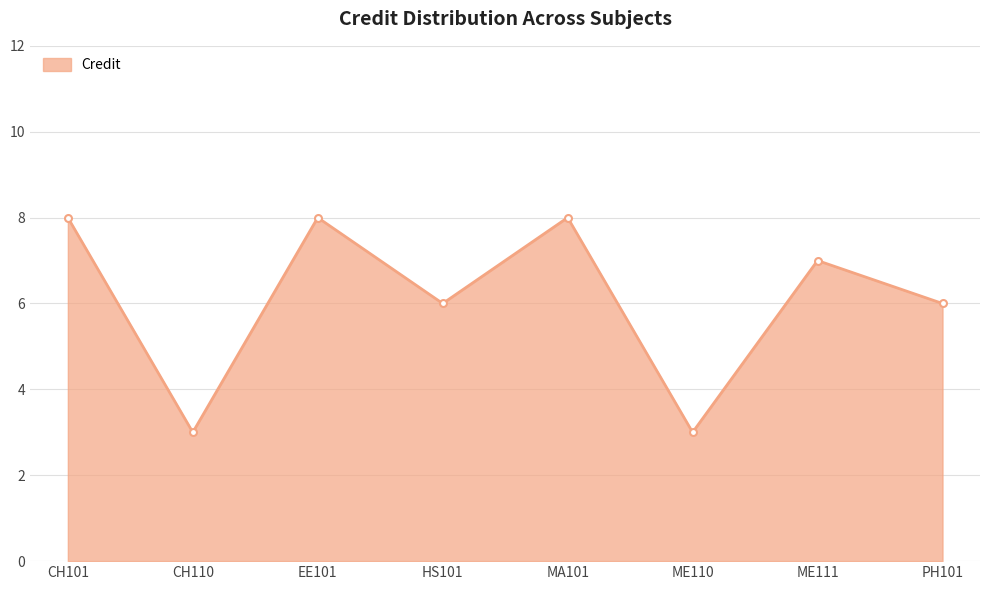

What is the ratio of the value at CH101 to the value at HS101?

1.3